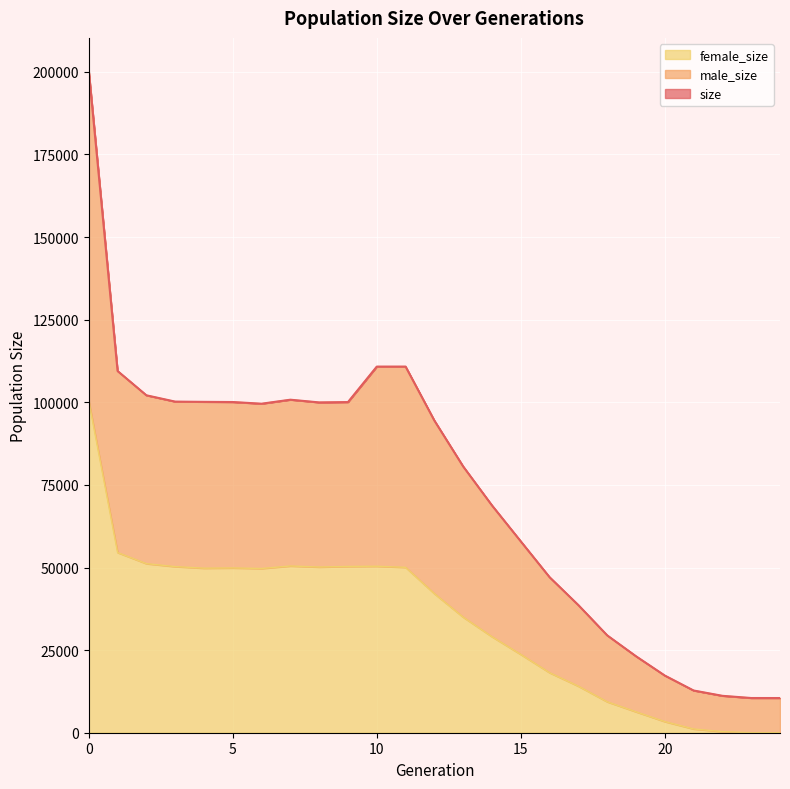

Read the female_size value at 18.

9363